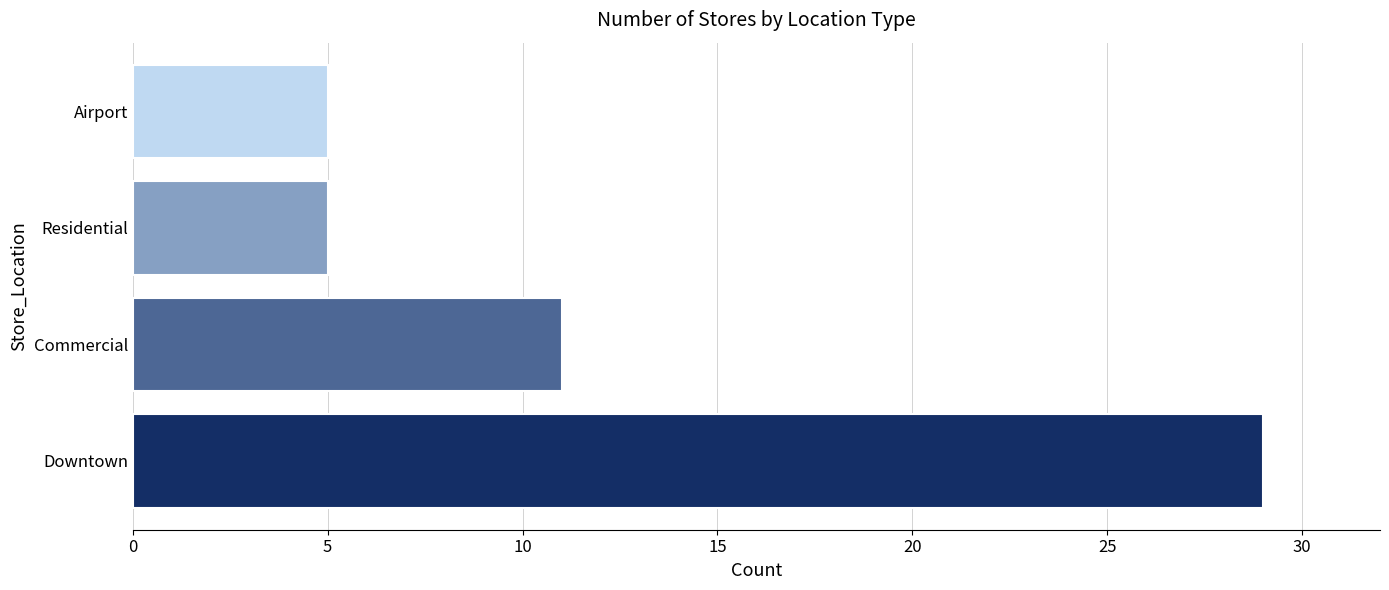

How many values are between 5 and 29?

4